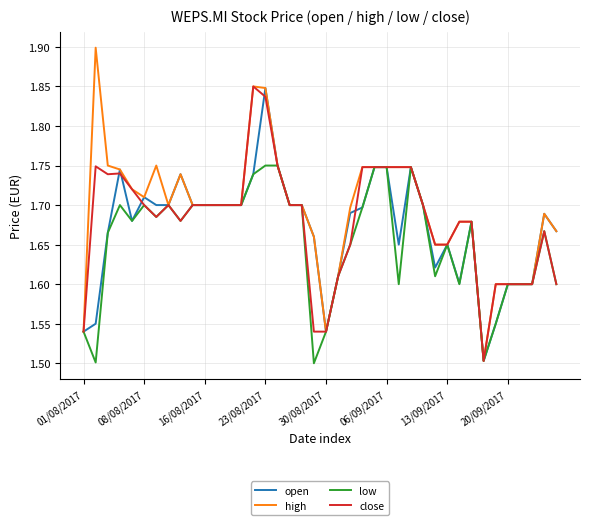

Which series has the largest range (max minus min)?

high